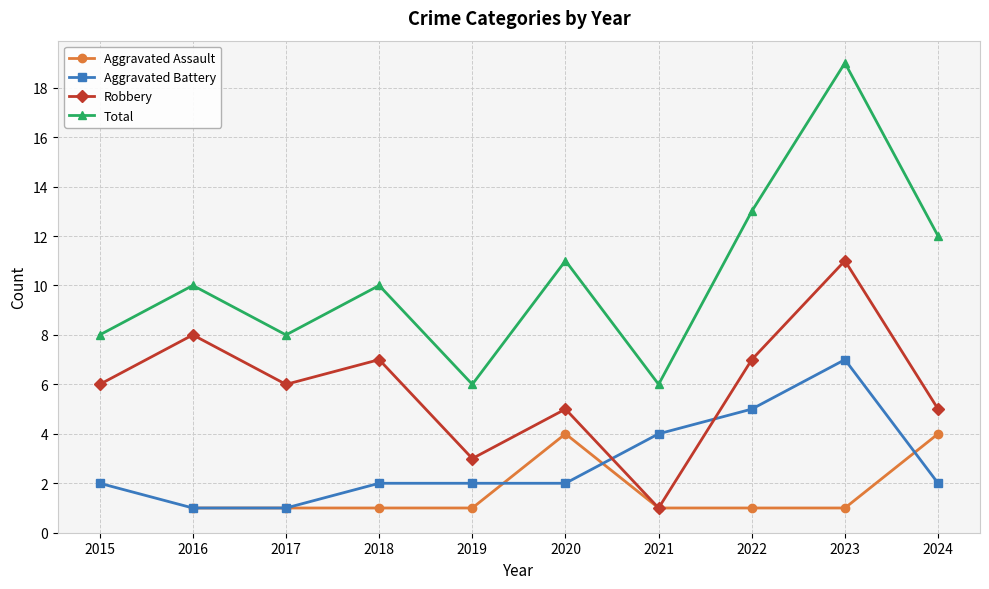

What is the value of the Robbery point at the 2nd from the left?

8